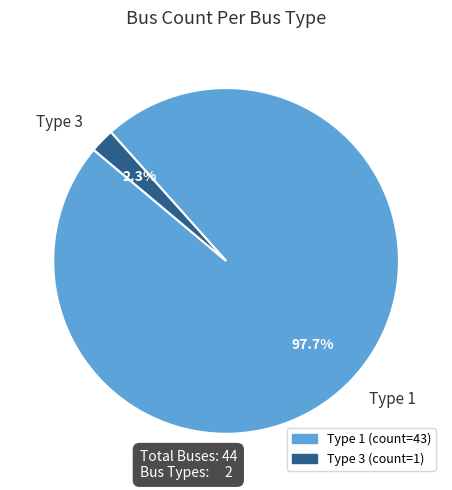

To the nearest percent, what is the difference between the largest and smallest slice percentages?

95%